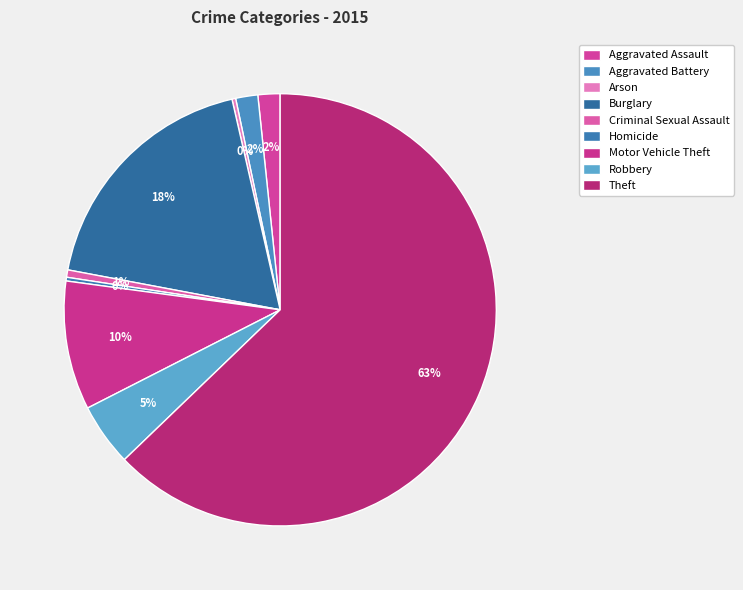

Between Criminal Sexual Assault and Aggravated Battery, which is larger?

Aggravated Battery